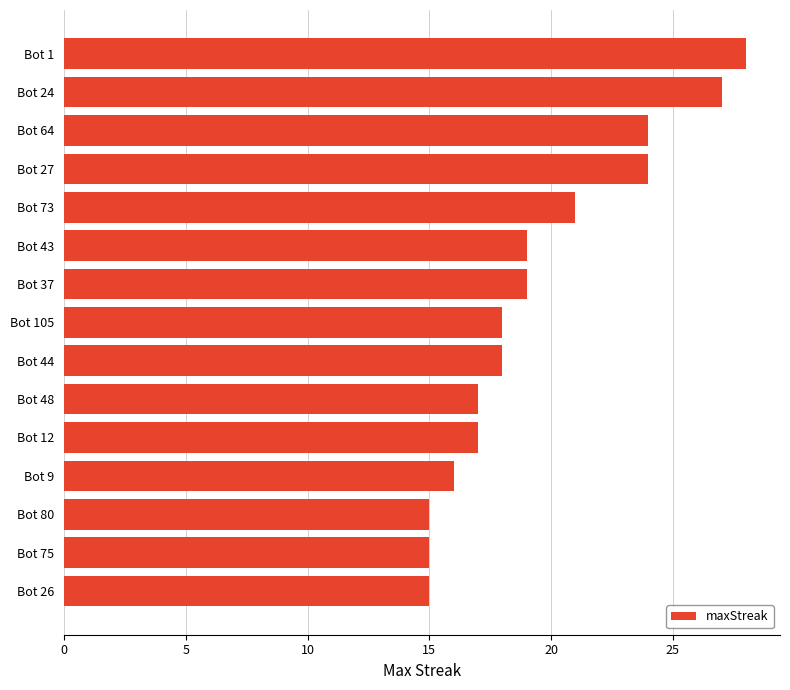

Approximately how many times larger is the value at Bot 9 compared to Bot 27?

0.7